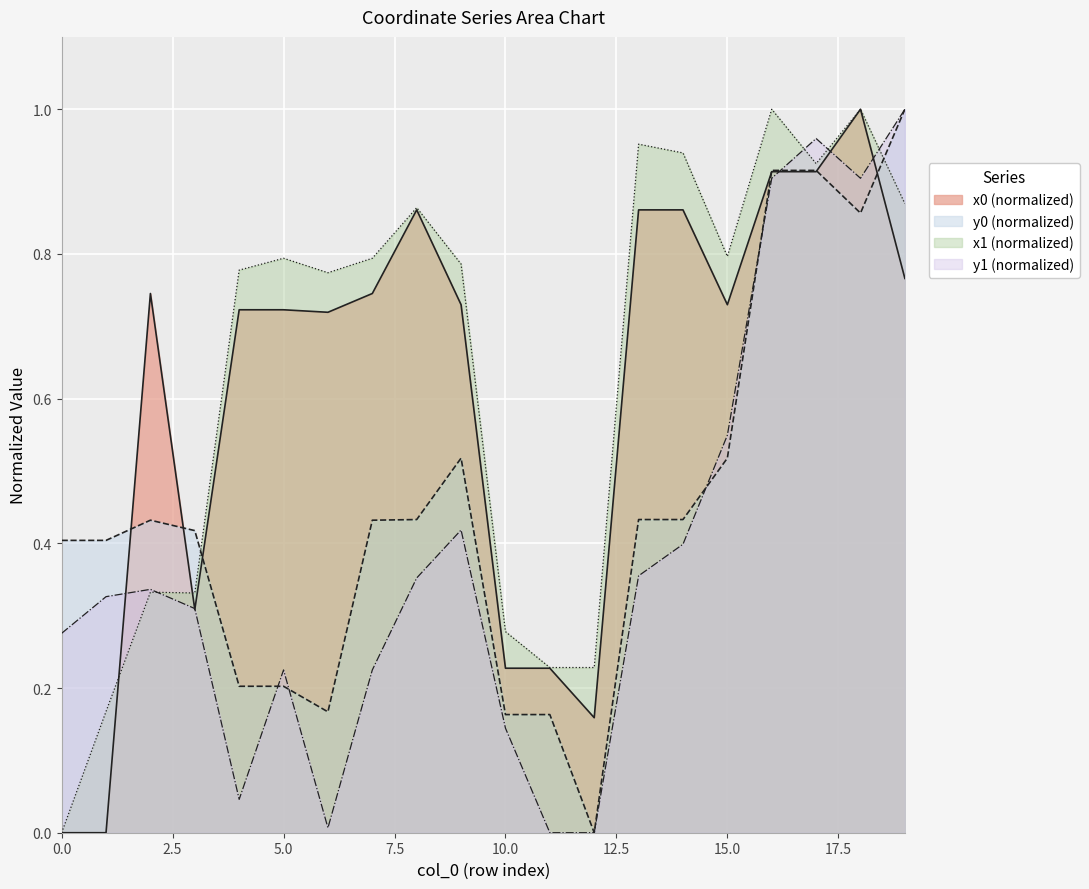

What is the spread (max minus min) of values at 9?

0.4